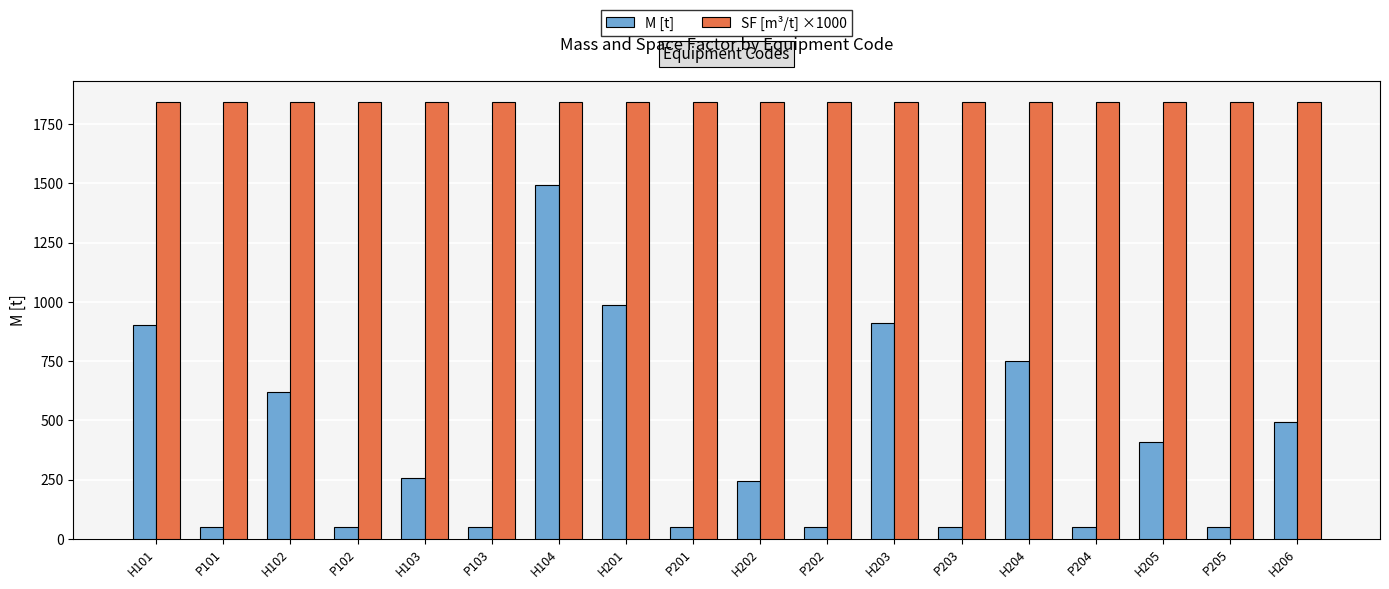

What is the approximate value of SF [m³/t] ×1000 at P203?

1841.6